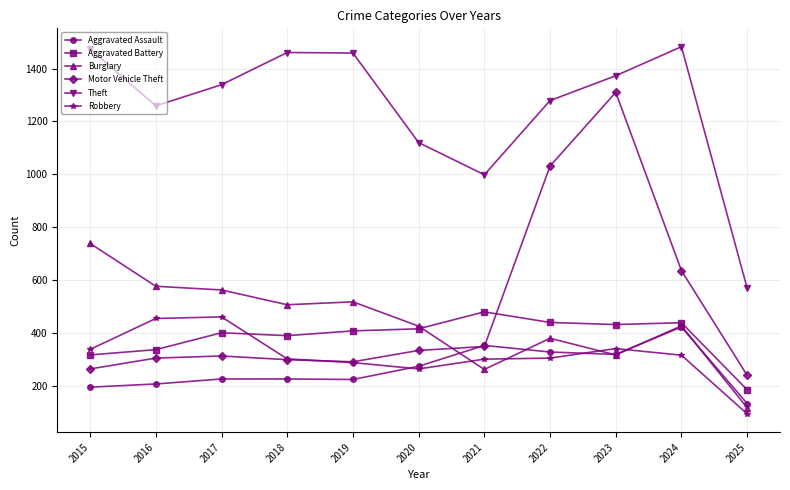

What is the difference between the maximum and minimum values in the Motor Vehicle Theft series?

1071